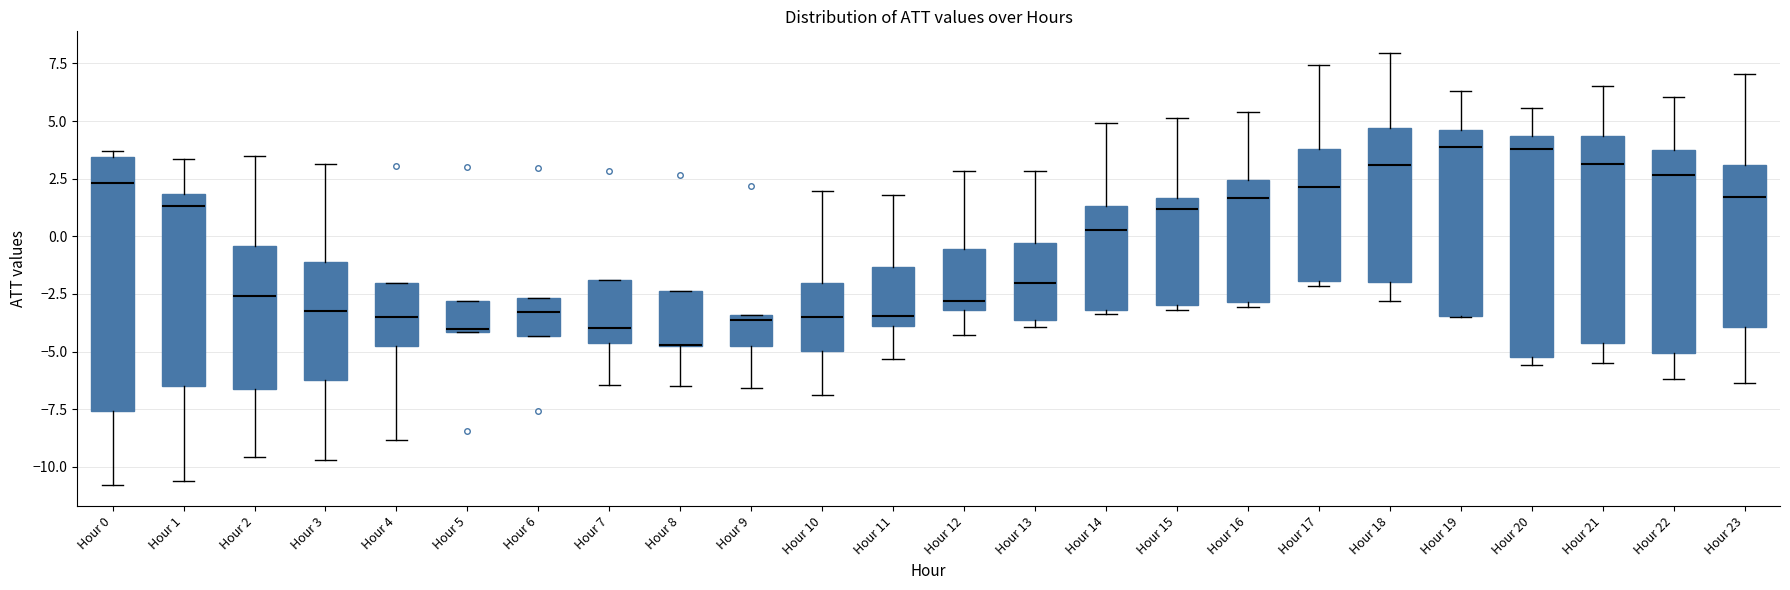

Reading left to right, read every box against the y-axis: the position of its median line, the range the box covers, and the ends of its whiskers. The values are not printed on the chart, so give them approximately, as read against the axis.

Hour 0: median 2.5, box -7.5 to 3.5, whiskers -11.0 to 3.5 (just above the box's upper edge)
Hour 1: median 1.5, box -6.5 to 2.0, whiskers -10.5 to 3.5
Hour 2: median -2.5, box -6.5 to -0.5, whiskers -9.5 to 3.5
Hour 3: median -3.0, box -6.5 to -1.0, whiskers -9.5 to 3.0
Hour 4: median -3.5, box -5.0 to -2.0, whiskers -9.0 to -2.0
Hour 5: median -4.0, box -4.0 to -3.0, whiskers -4.0 to -3.0
Hour 6: median -3.5, box -4.5 to -2.5, whiskers -4.5 to -2.5
Hour 7: median -4.0, box -4.5 to -2.0, whiskers -6.5 to -2.0
Hour 8: median -4.5 (drawn on the box's lower edge), box -4.5 to -2.5, whiskers -6.5 to -2.5
Hour 9: median -3.5 (just below the box's upper edge), box -4.5 to -3.5, whiskers -6.5 to -3.5
Hour 10: median -3.5, box -5.0 to -2.0, whiskers -7.0 to 2.0
Hour 11: median -3.5, box -4.0 to -1.5, whiskers -5.5 to 2.0
Hour 12: median -3.0 (just above the box's lower edge), box -3.0 to -0.5, whiskers -4.5 to 3.0
Hour 13: median -2.0, box -3.5 to -0.5, whiskers -4.0 to 3.0
Hour 14: median 0.5, box -3.0 to 1.5, whiskers -3.5 to 5.0
Hour 15: median 1.0, box -3.0 to 1.5, whiskers -3.0 (just below the box's lower edge) to 5.0
Hour 16: median 1.5, box -3.0 to 2.5, whiskers -3.0 (just below the box's lower edge) to 5.5
Hour 17: median 2.0, box -2.0 to 4.0, whiskers -2.0 (just below the box's lower edge) to 7.5
Hour 18: median 3.0, box -2.0 to 4.5, whiskers -3.0 to 8.0
Hour 19: median 4.0, box -3.5 to 4.5, whiskers -3.5 to 6.5
Hour 20: median 4.0, box -5.0 to 4.5, whiskers -5.5 to 5.5
Hour 21: median 3.0, box -4.5 to 4.5, whiskers -5.5 to 6.5
Hour 22: median 2.5, box -5.0 to 3.5, whiskers -6.0 to 6.0
Hour 23: median 1.5, box -4.0 to 3.0, whiskers -6.5 to 7.0